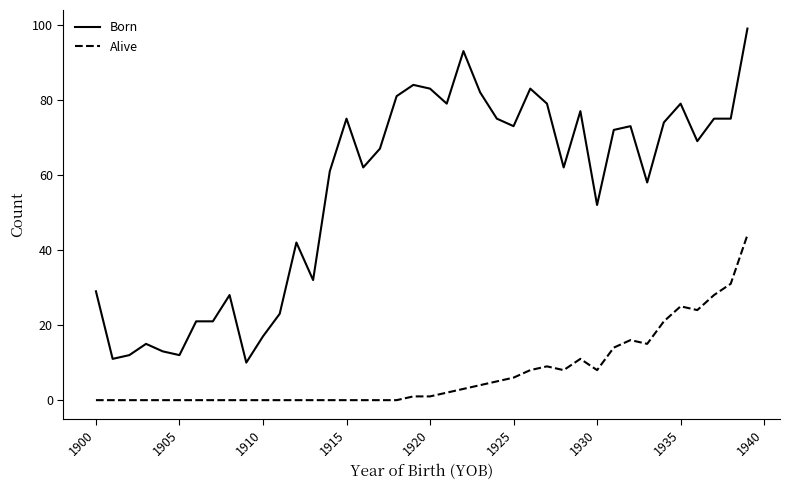

What is the minimum value for Born?

10